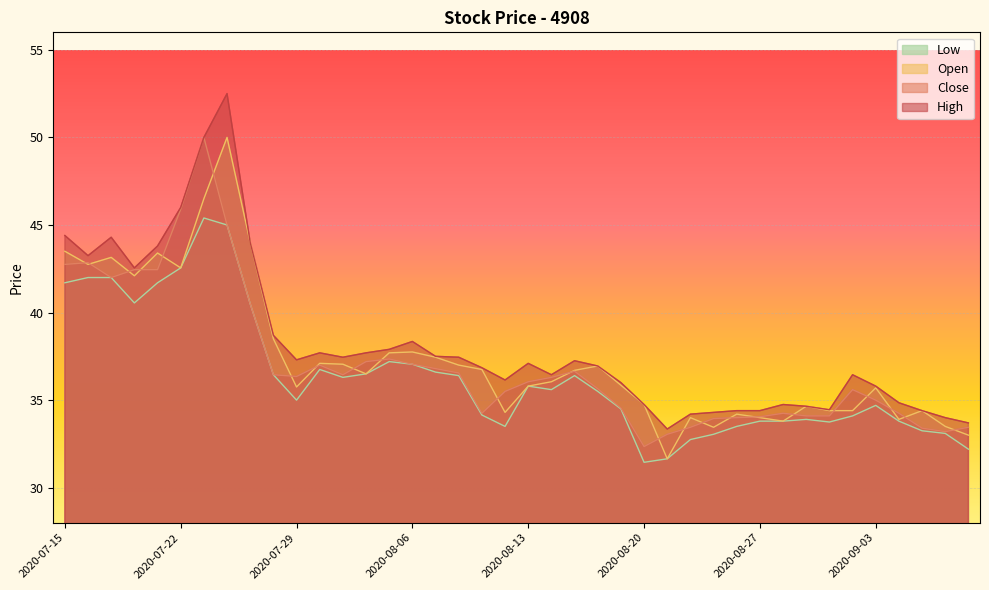

How many interior local valleys does the Close series have?

6